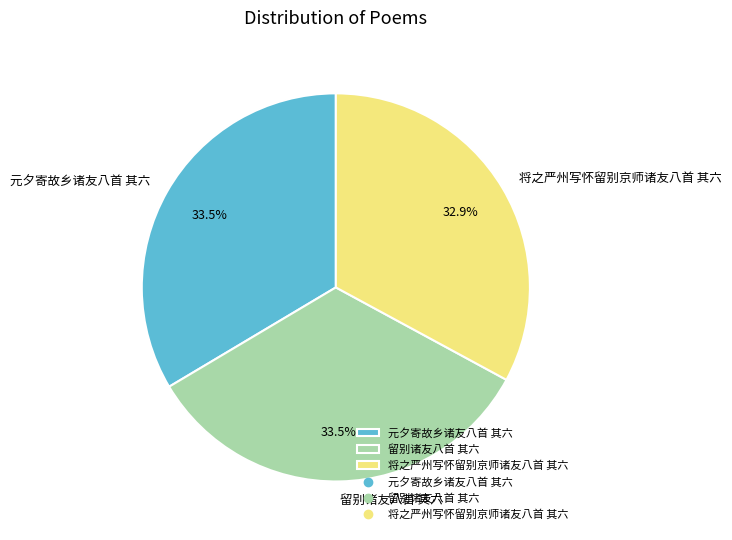

How many slices are in this pie chart?

3